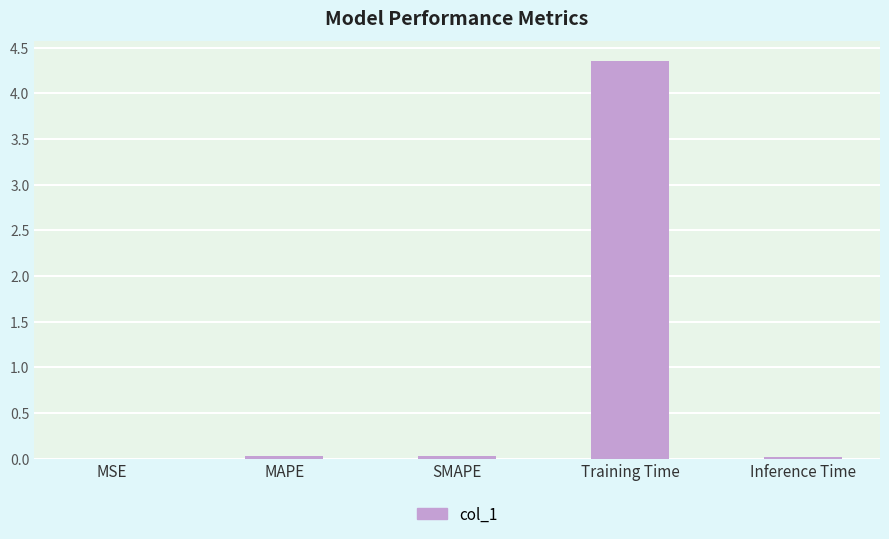

Is it true that the value at SMAPE is 0.0?

True